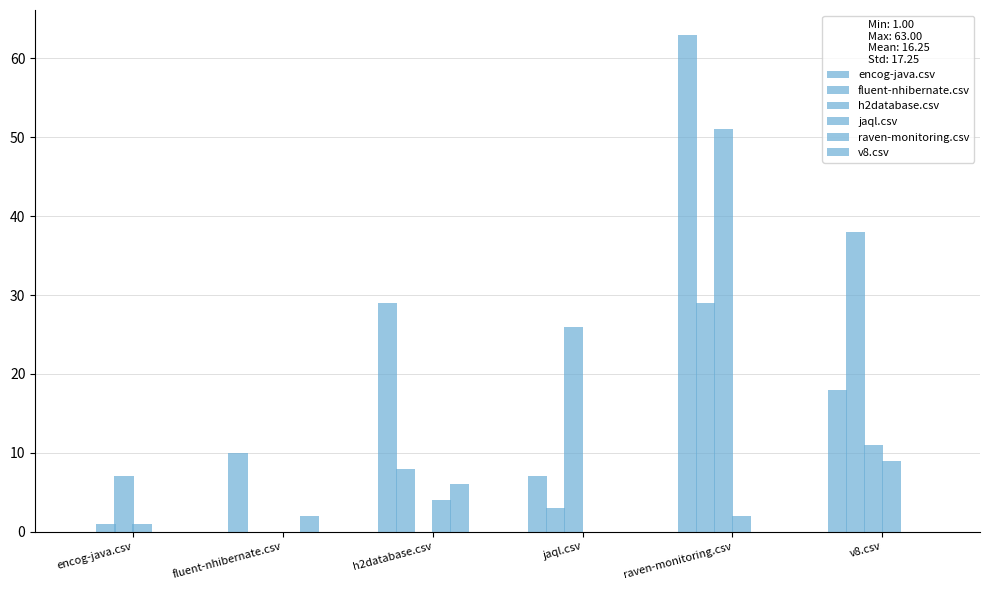

What is the label of the 6th bar from the left?

v8.csv